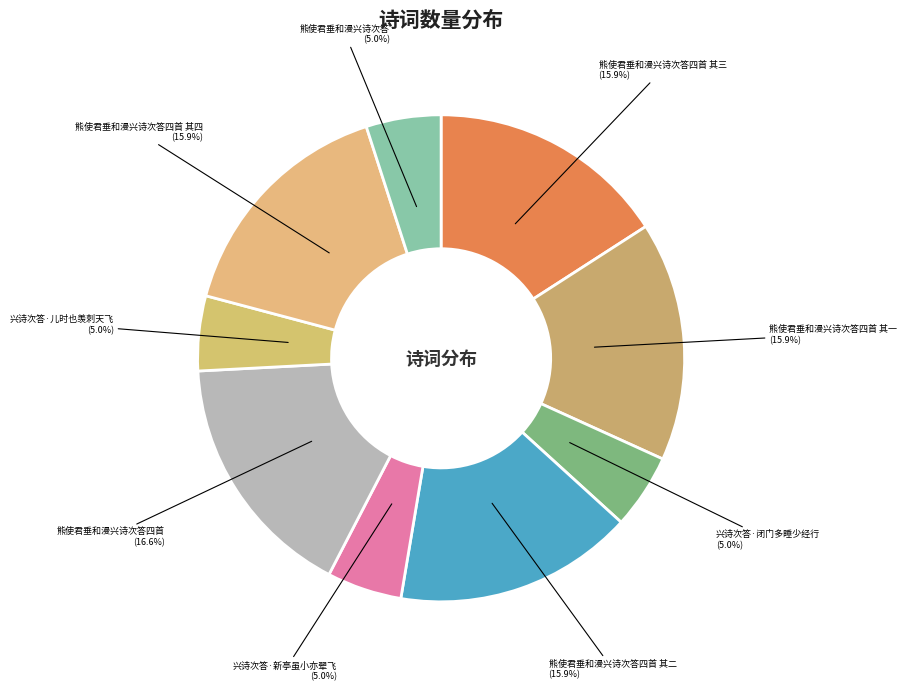

What percentage is the 熊使君垂和漫兴诗次答四首 其三 slice, to the nearest percent?

16%